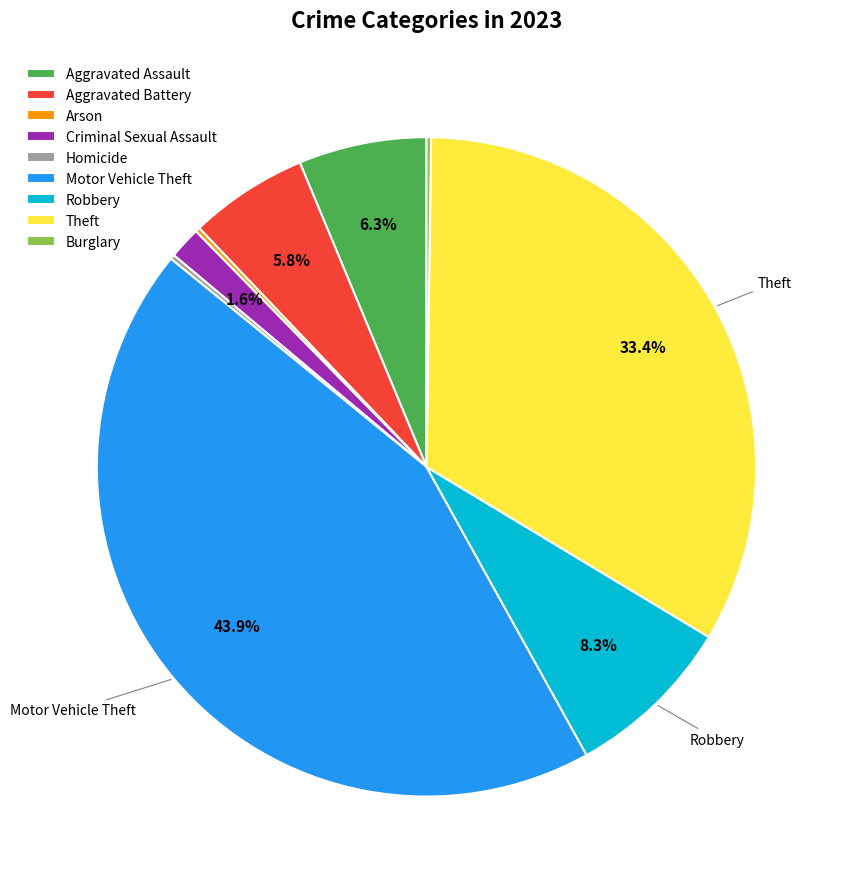

Is there any slice that represents more than half of the pie?

No